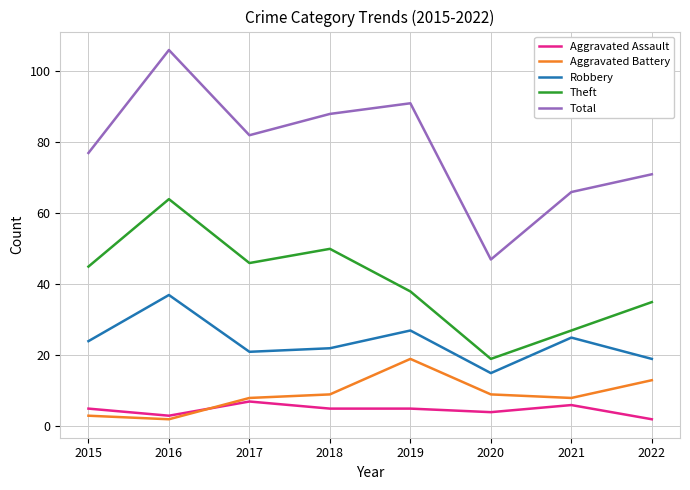

Is the value of Total at 2021 greater than the value of Robbery at 2018?

Yes